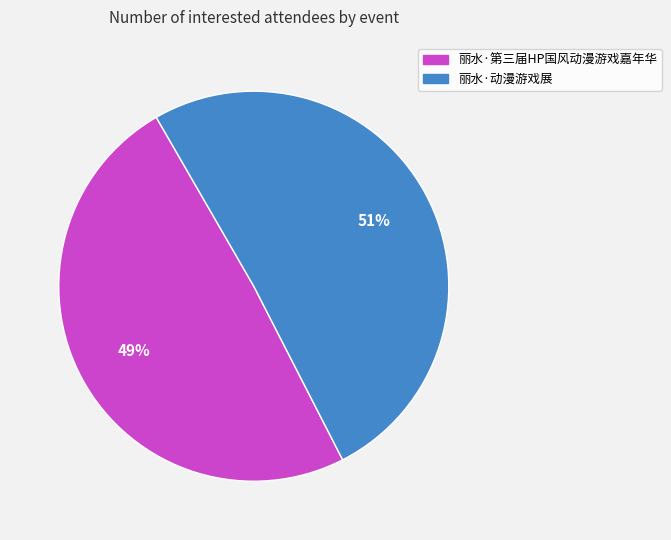

Does 丽水·第三届HP国风动漫游戏嘉年华 represent more than half of the total?

No